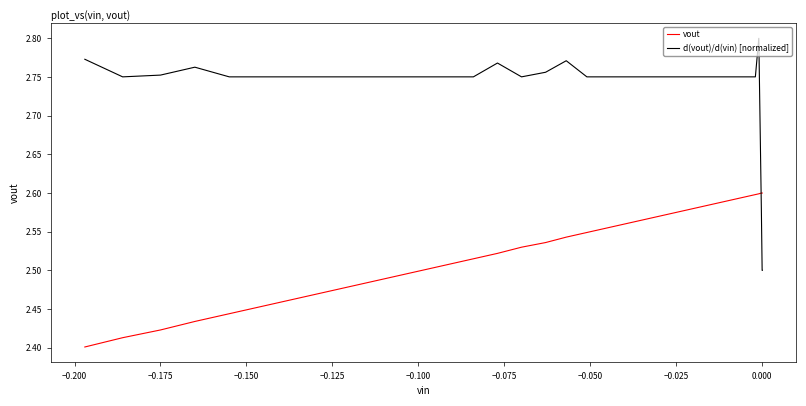

How many interior local valleys does the d(vout)/d(vin) [normalized] series have?

11